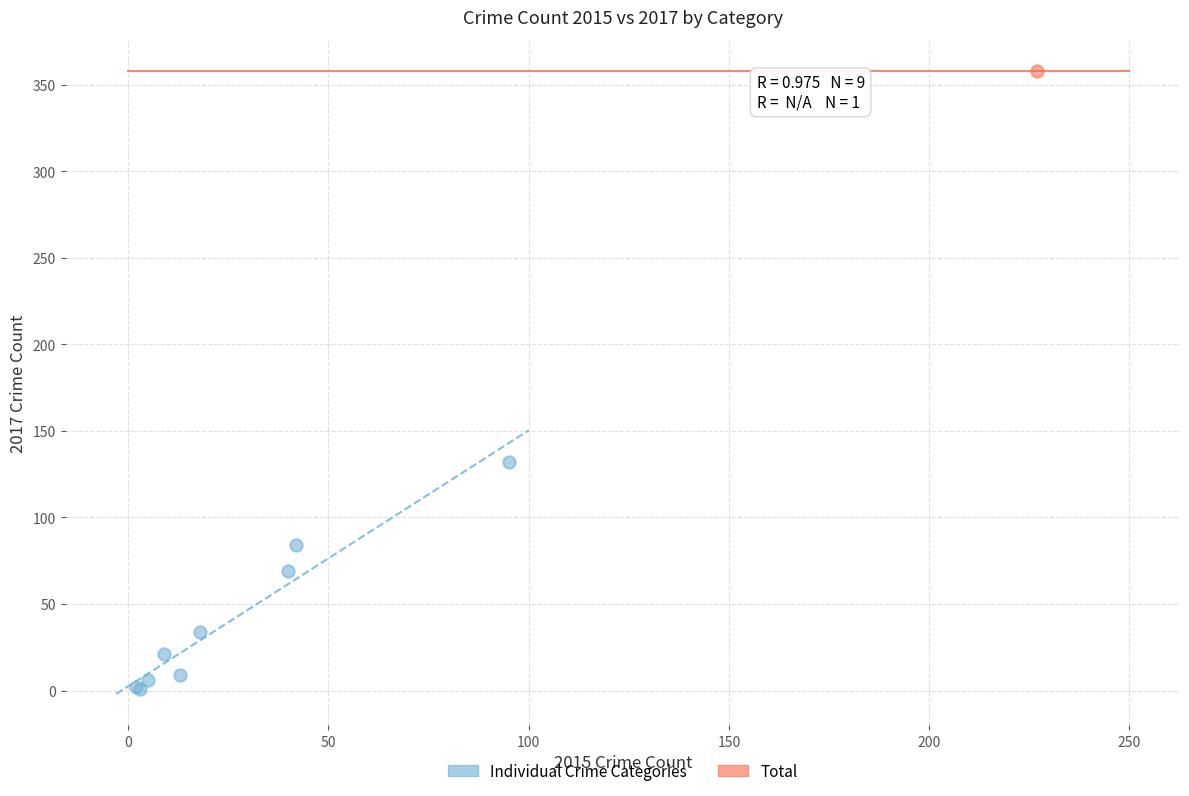

What are all the series names shown in the legend?

Individual Crime Categories, Total